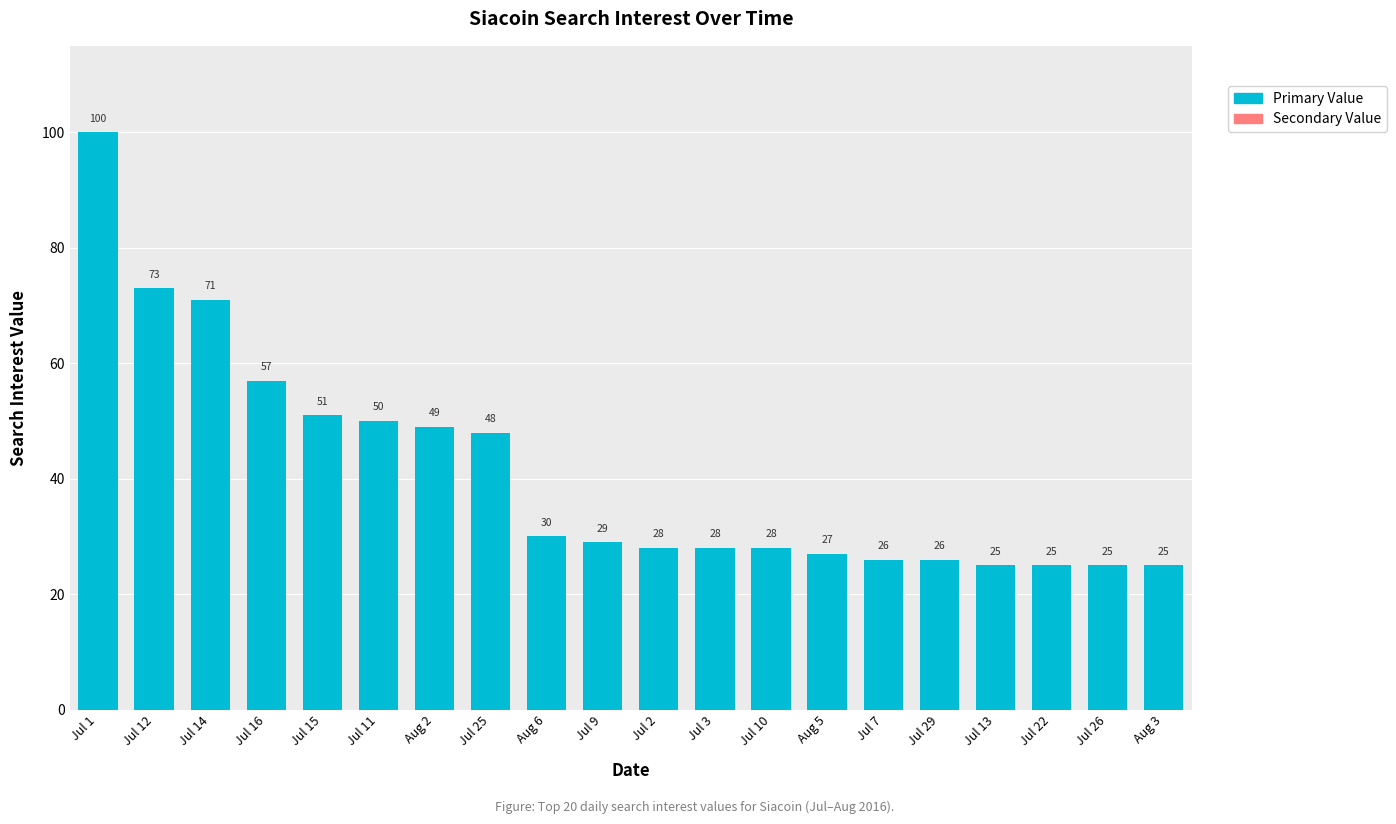

How many distinct data groups are displayed?

1